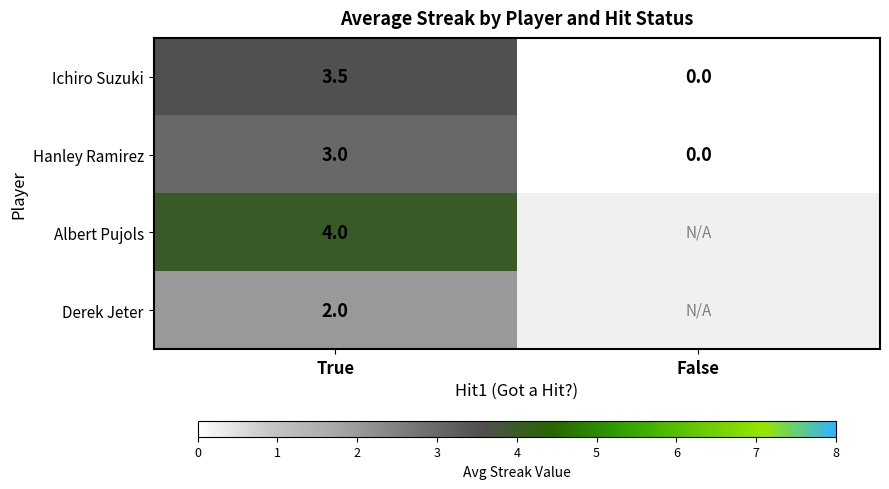

The value of Hanley Ramirez at True is 3.0. True or false?

True